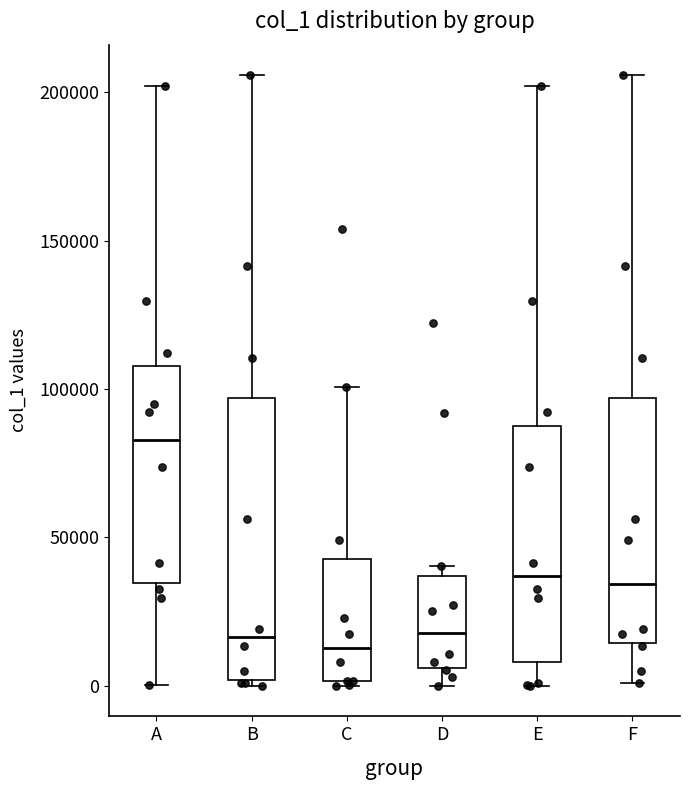

Reading left to right, transcribe this box plot: for each box, give where its median line is, the range the box spans, and where its two whiskers end, as read against the y-axis. The values are not printed on the chart, so give them approximately, as read against the axis.

A: median 85000, box 35000 to 110000, whiskers 0 to 200000
B: median 15000, box 0 to 95000, whiskers 0 (just below the box's lower edge) to 205000
C: median 15000, box 0 to 45000, whiskers 0 (just below the box's lower edge) to 100000
D: median 20000, box 5000 to 35000, whiskers 0 to 40000
E: median 35000, box 10000 to 90000, whiskers 0 to 200000
F: median 35000, box 15000 to 95000, whiskers 0 to 205000